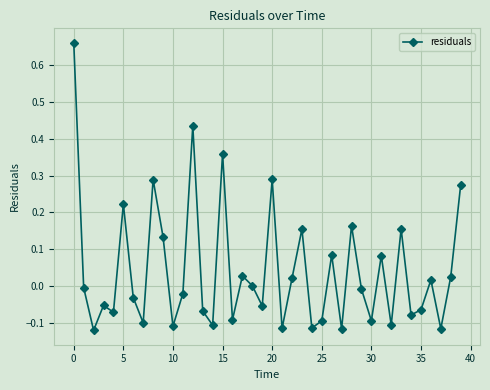

What is the difference between the second highest and minimum values?

0.6